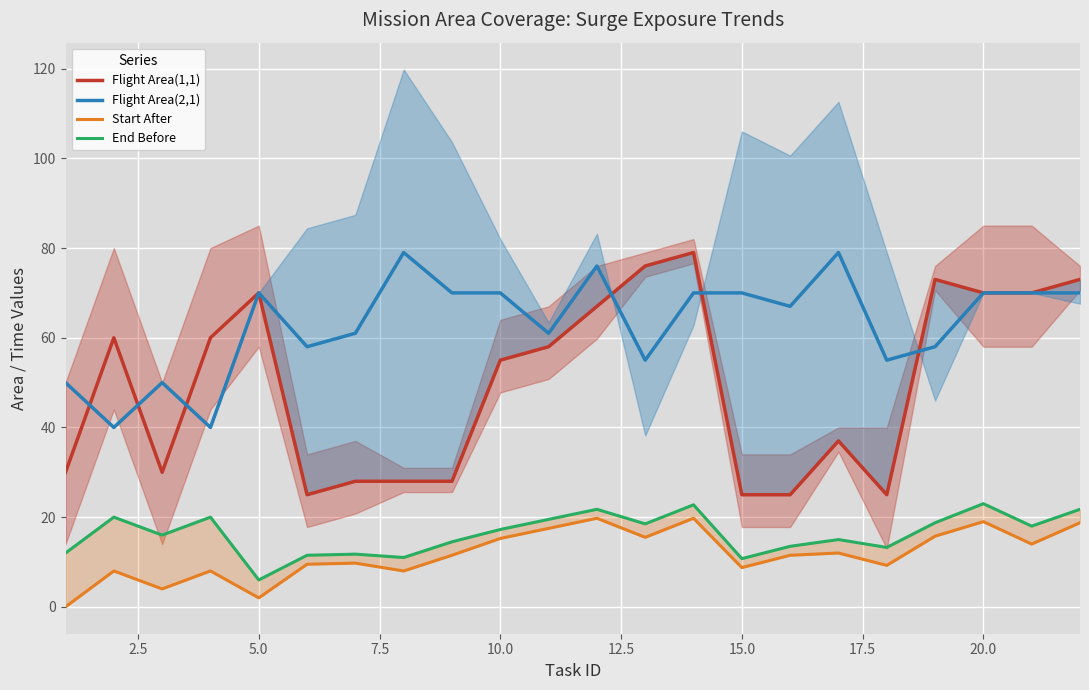

Where is Flight Area(1,1) nearest to the value 52?

10.0